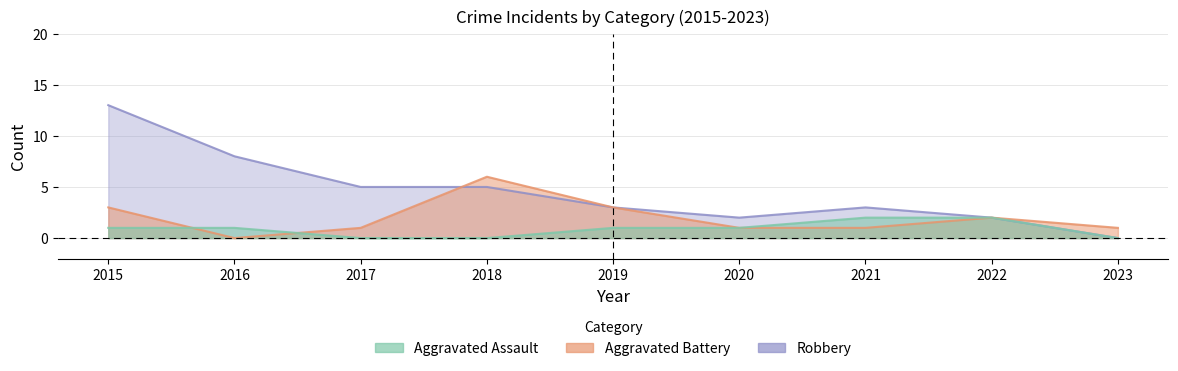

How many values in the Aggravated Battery series are below 1?

1